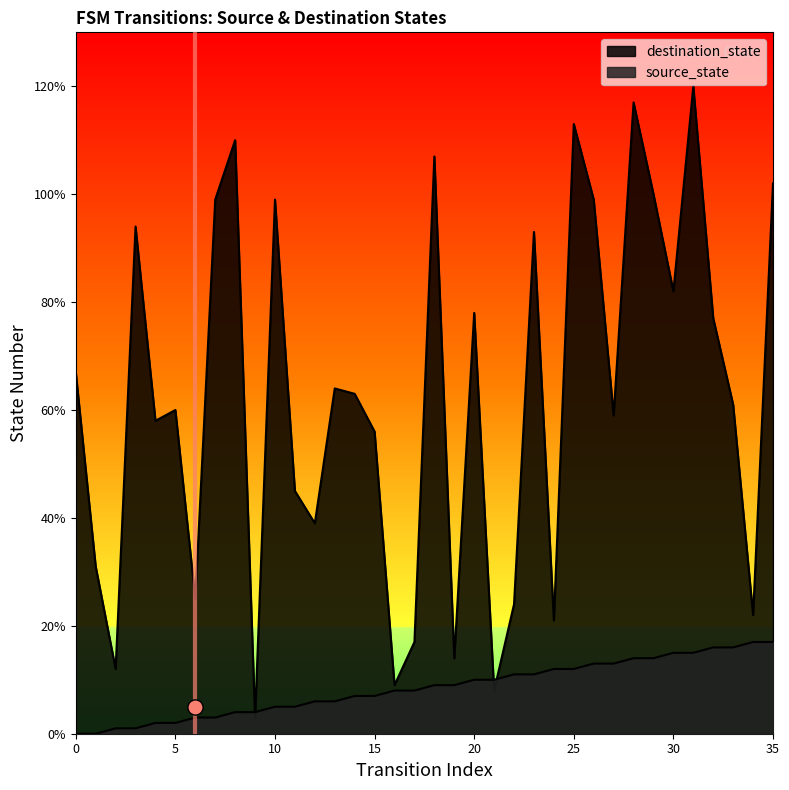

Which series has the largest Y range (max minus min)?

destination_state